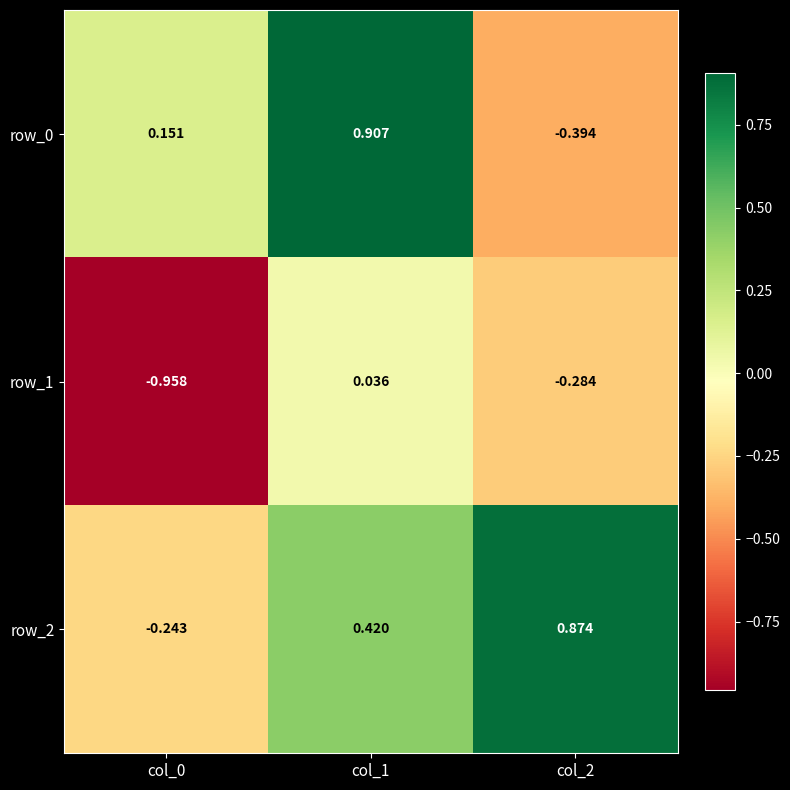

The value of row_2 at col_2 is 1.1. True or false?

False